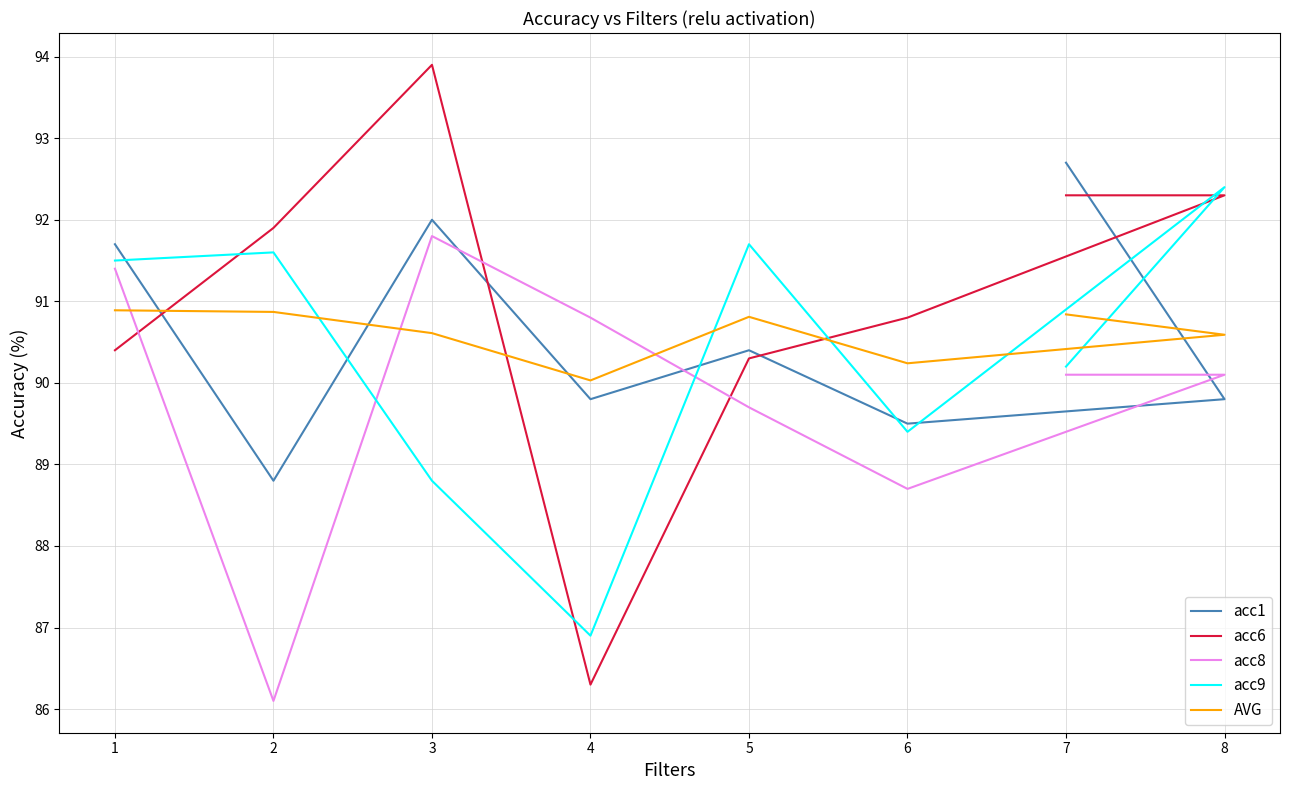

Reading right to left, transcribe all the data shown in this chart.

acc1: 7=92.7	8=89.8	6=89.5	5=90.4	4=89.8	3=92.0	2=88.8	1=91.7
acc6: 7=92.3	8=92.3	6=90.8	5=90.3	4=86.3	3=93.9	2=91.9	1=90.4
acc8: 7=90.1	8=90.1	6=88.7	5=89.7	4=90.8	3=91.8	2=86.1	1=91.4
acc9: 7=90.2	8=92.4	6=89.4	5=91.7	4=86.9	3=88.8	2=91.6	1=91.5
AVG: 7=90.8	8=90.6	6=90.2	5=90.8	4=90.0	3=90.6	2=90.9	1=90.9